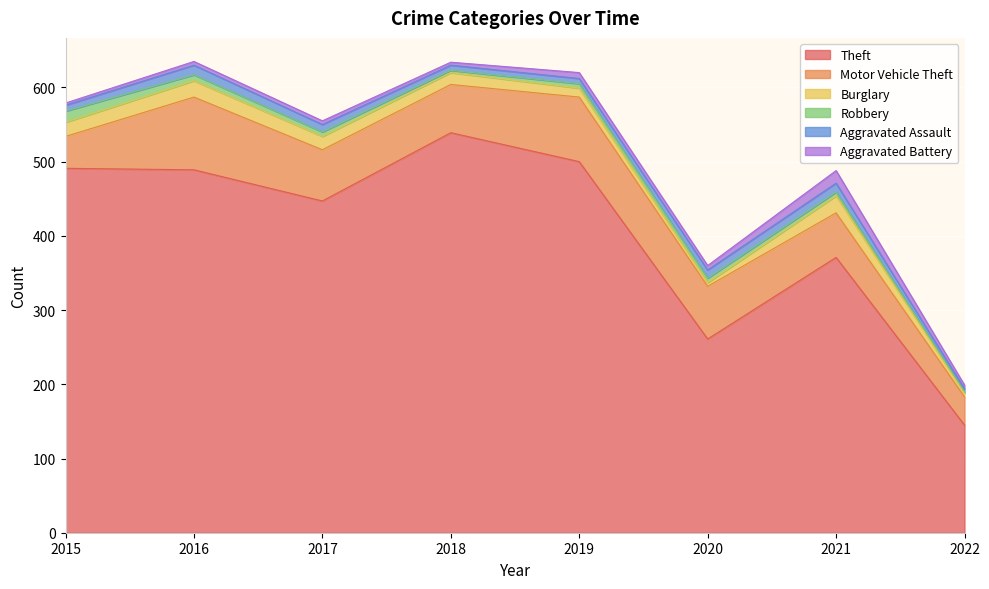

Reading left to right, list all the values displayed in this chart.

Theft: 491	489	447	539	500	261	371	145
Motor Vehicle Theft: 43	98	69	65	87	71	60	38
Burglary: 19	22	18	16	12	5	23	5
Robbery: 15	8	6	3	6	6	5	2
Aggravated Assault: 8	13	10	7	7	11	12	4
Aggravated Battery: 3	5	5	4	8	6	17	5